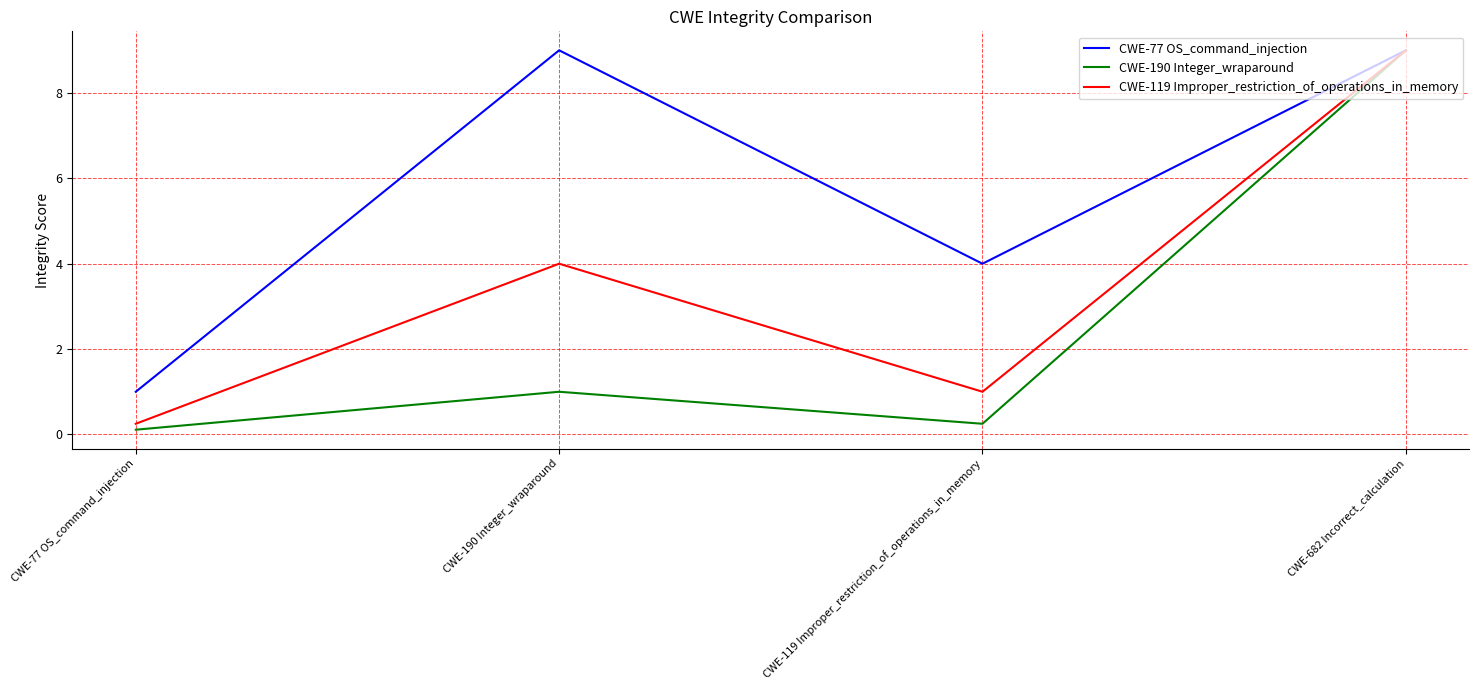

Rank the series by their average value, from lowest to highest.

CWE-190 Integer_wraparound, CWE-119 Improper_restriction_of_operations_in_memory, CWE-77 OS_command_injection